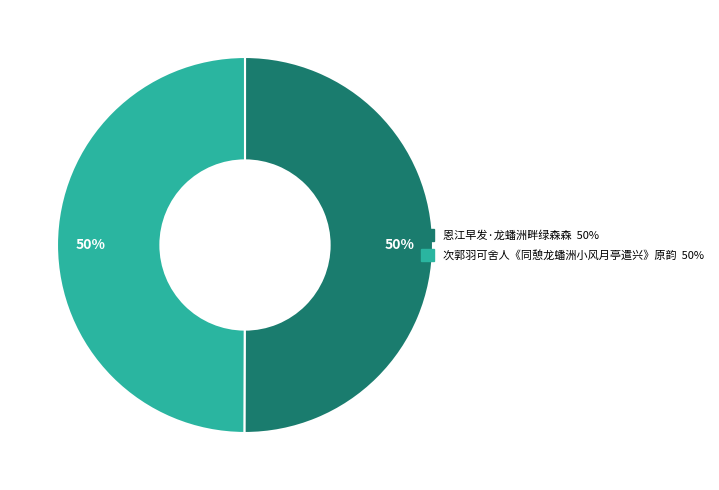

True or false: 次郭羽可舍人《同憩龙蟠洲小风月亭遣兴》原韵 accounts for 50% of the total.

True